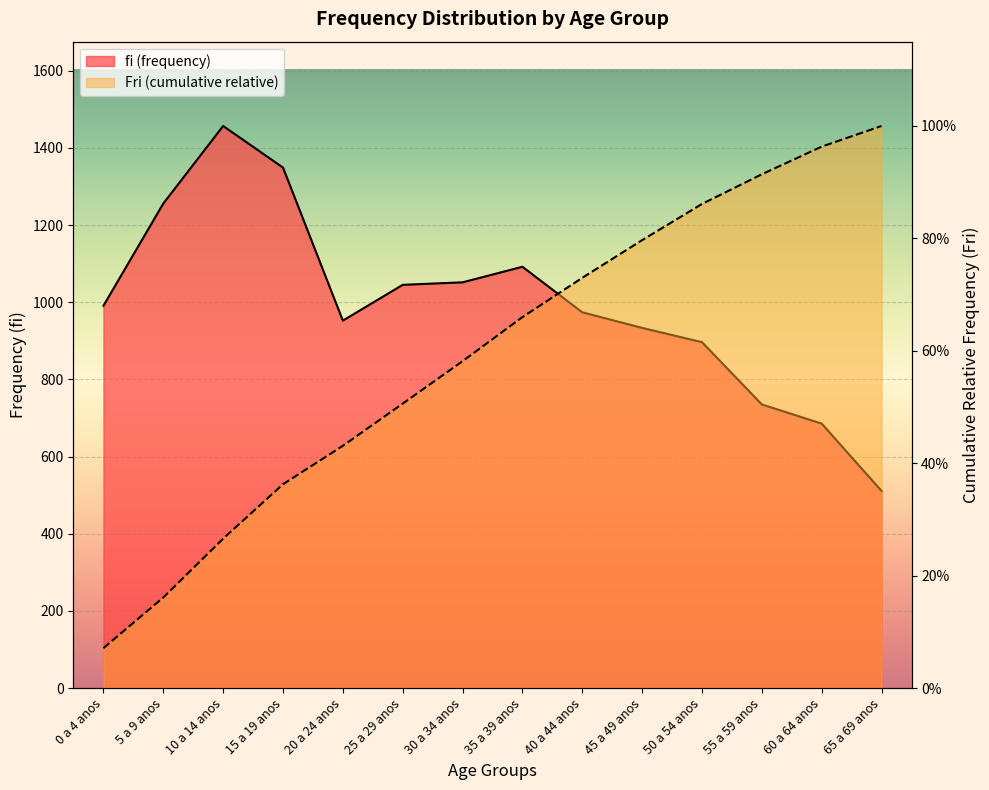

What is the maximum value shown in the chart?

1456.9